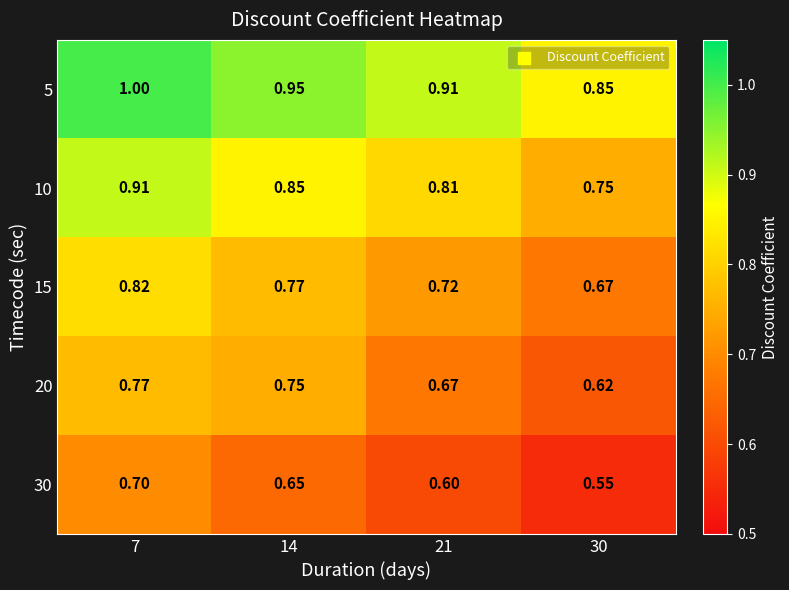

Is the value of 20 at 21 greater than the value of 5 at 7?

No